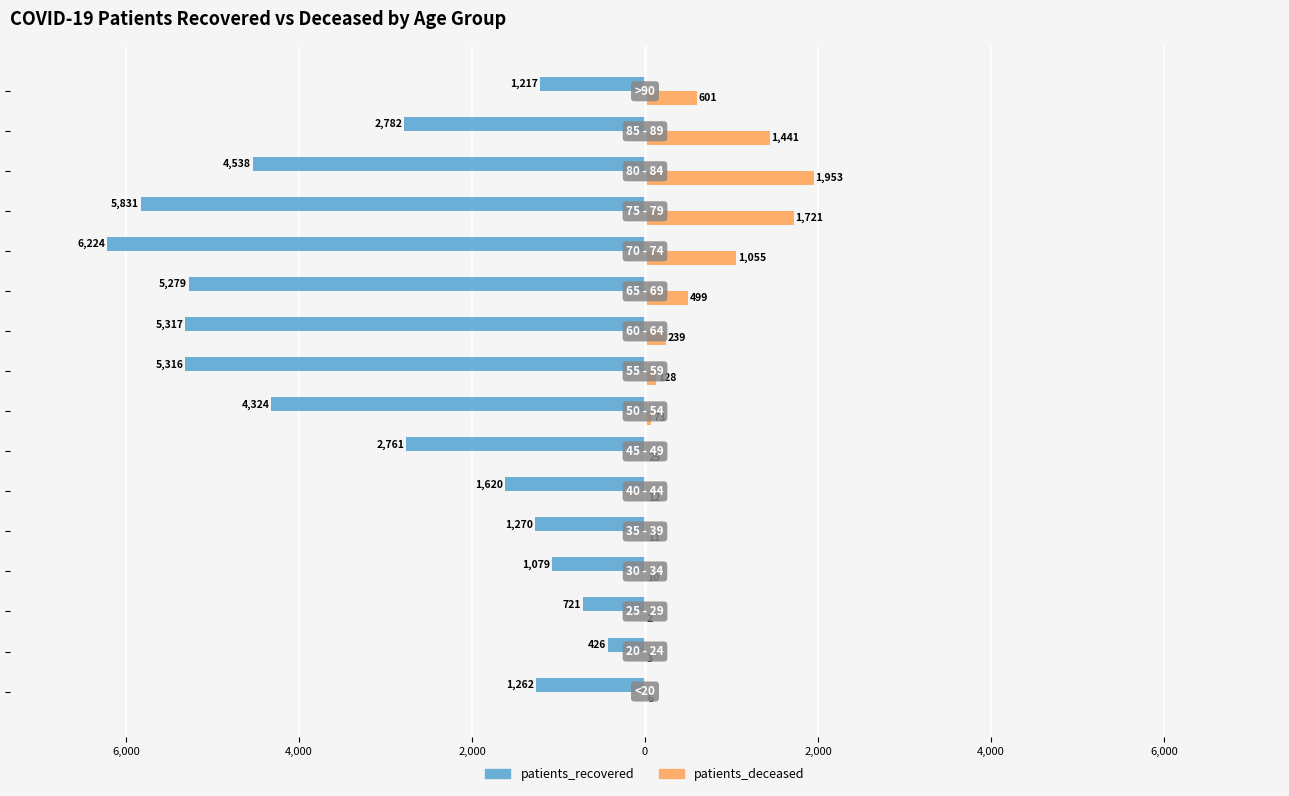

Reading left to right, transcribe all the data shown in this chart.

patients_recovered: -1262	-426	-721	-1079	-1270	-1620	-2761	-4324	-5316	-5317	-5279	-6224	-5831	-4538	-2782	-1217
patients_deceased: 6	3	2	10	11	12	25	73	128	239	499	1055	1721	1953	1441	601